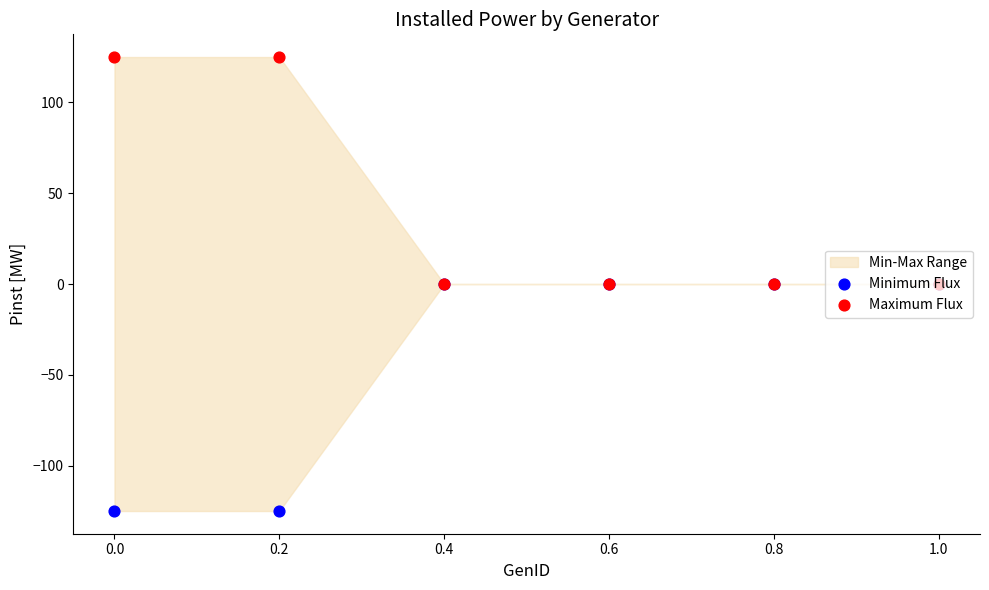

Is the value of Maximum Flux at 1.0 greater than the value of Minimum Flux at 1.0?

No